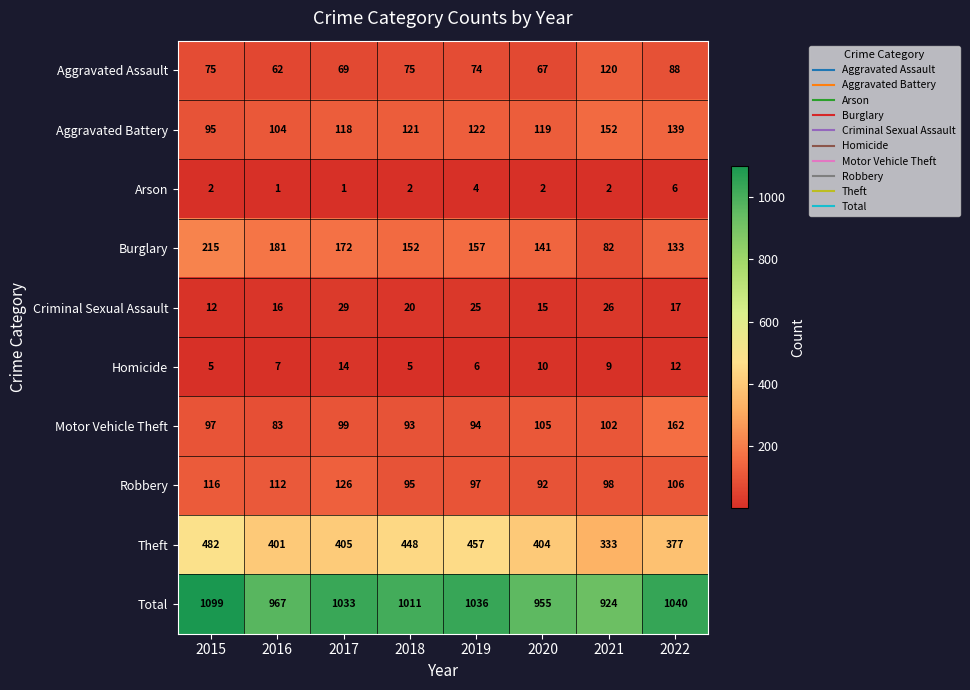

At which category is the sum across all series the highest?

2015